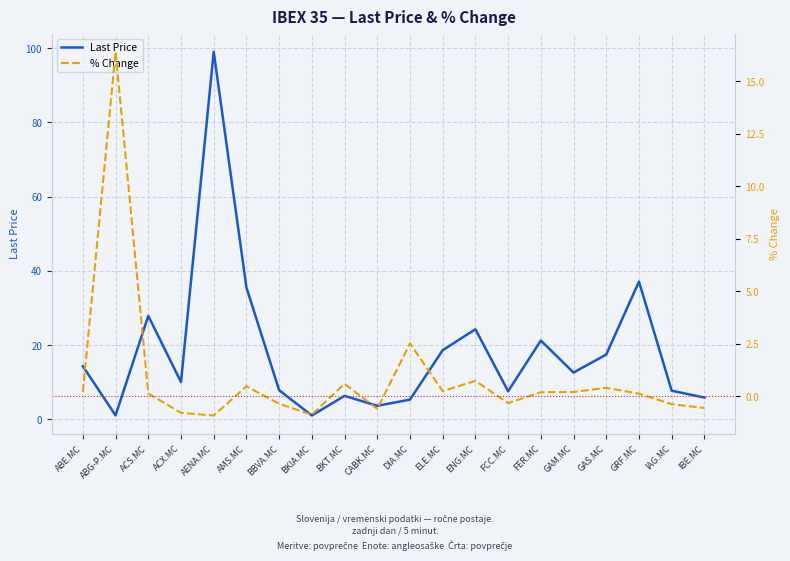

What position from the left is AMS.MC?

6